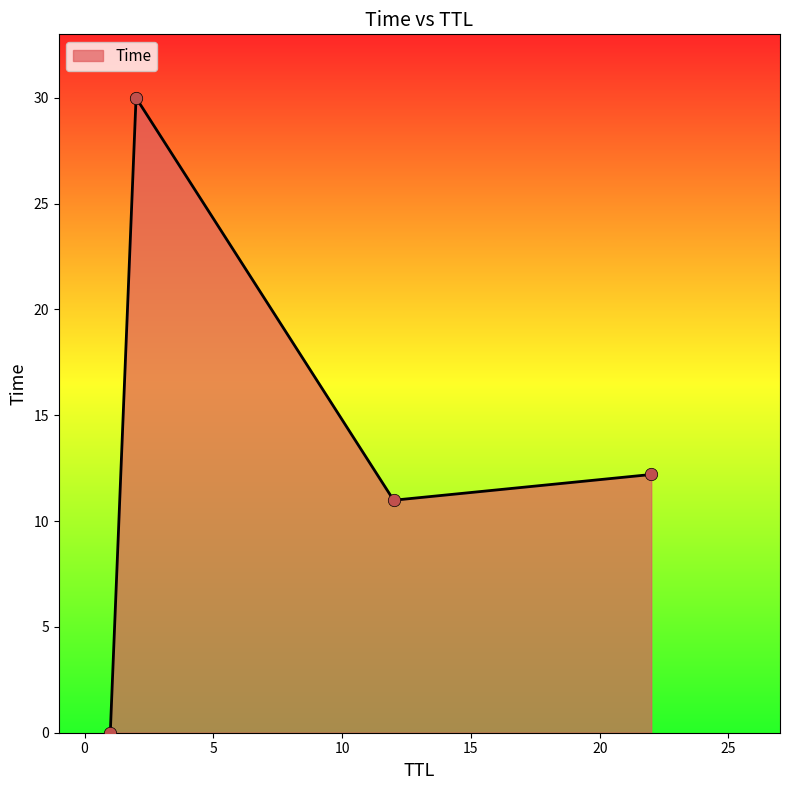

What is the maximum value shown in the chart?

30.0